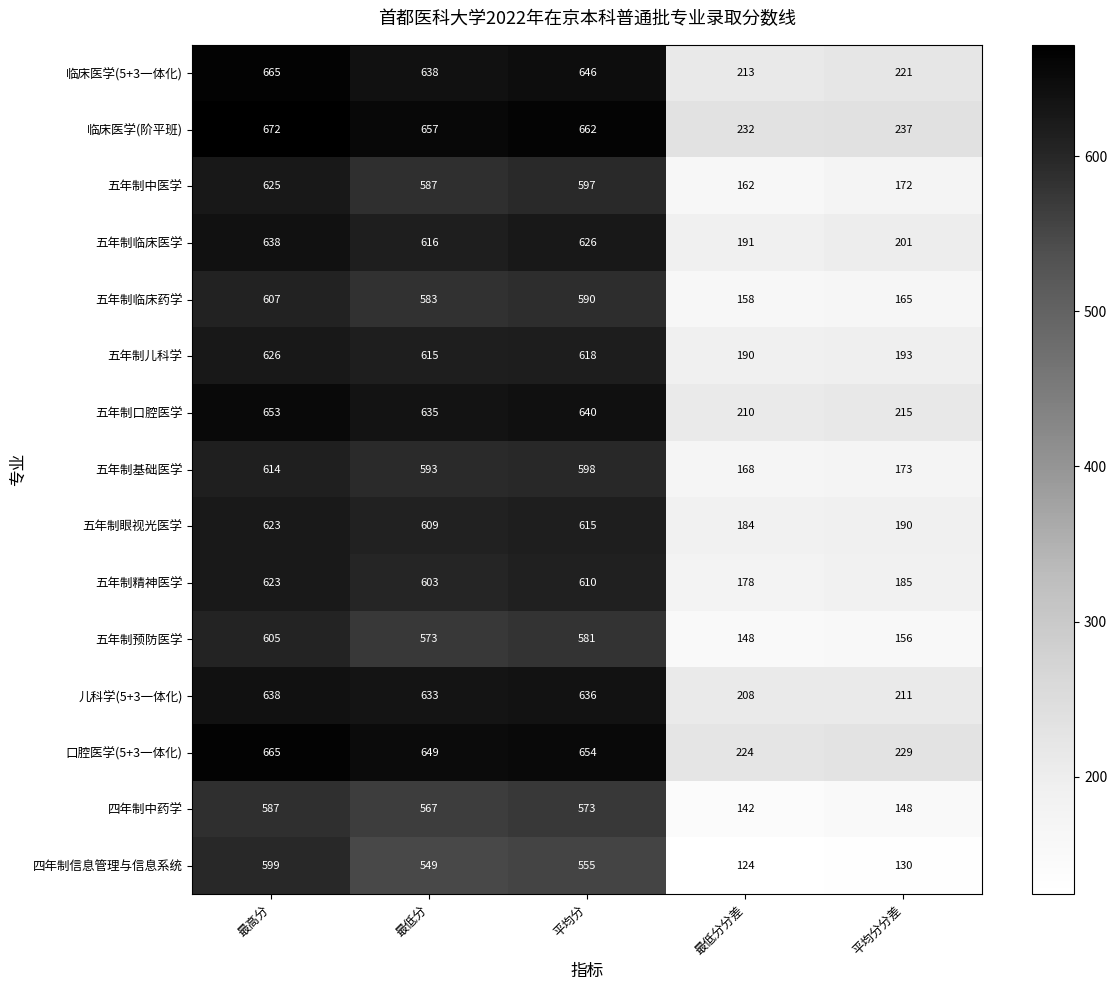

What is the spread (max minus min) of values at 最低分?

108